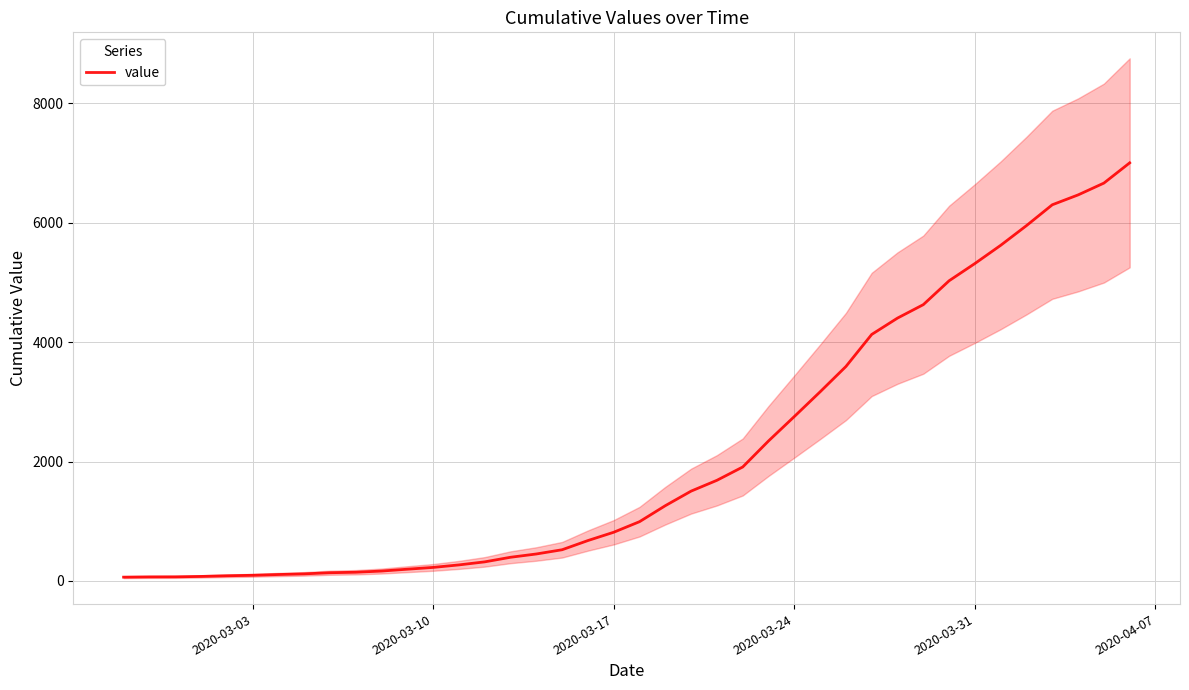

What is the smallest value displayed?

64